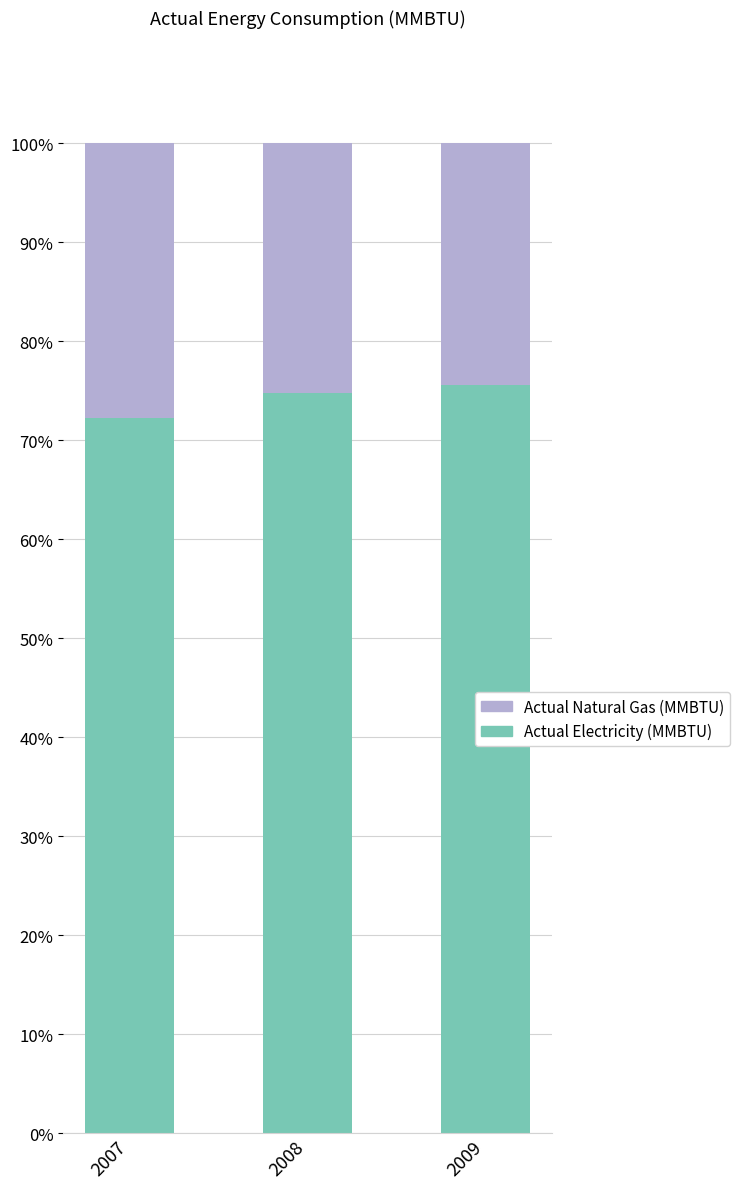

What is the highest value of the Actual Electricity (MMBTU) series?

75.6